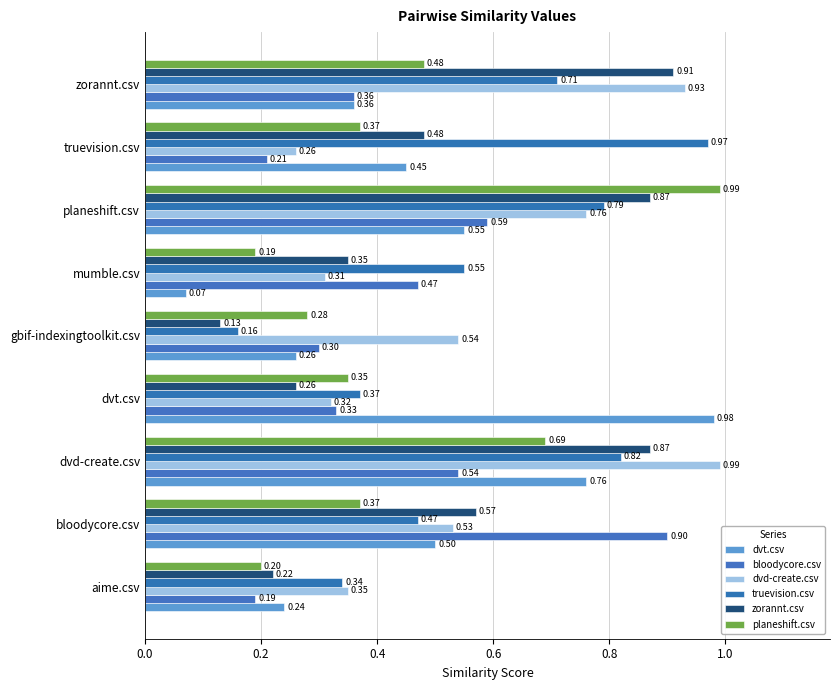

Which series has the largest total across all categories?

truevision.csv